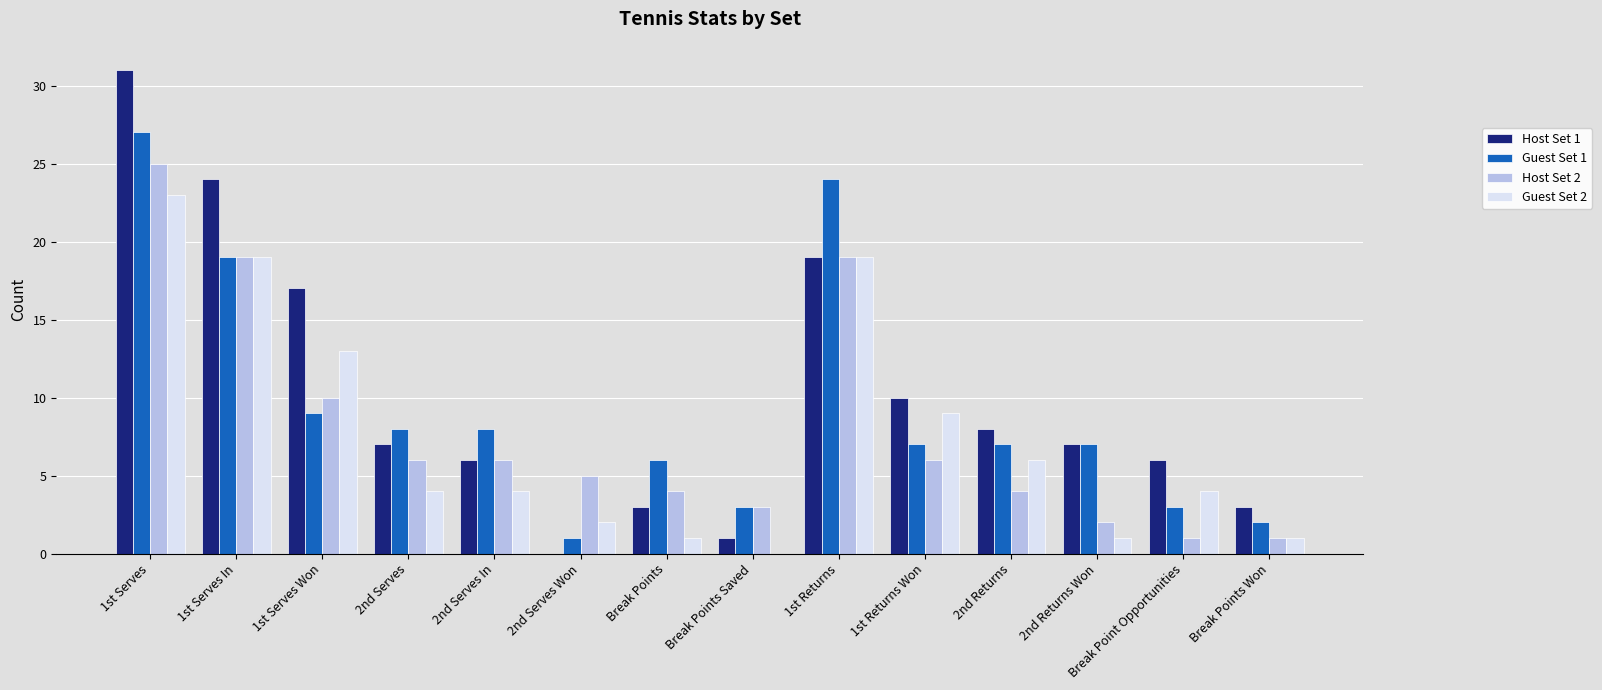

Which category has the highest value across all series?

1st Serves